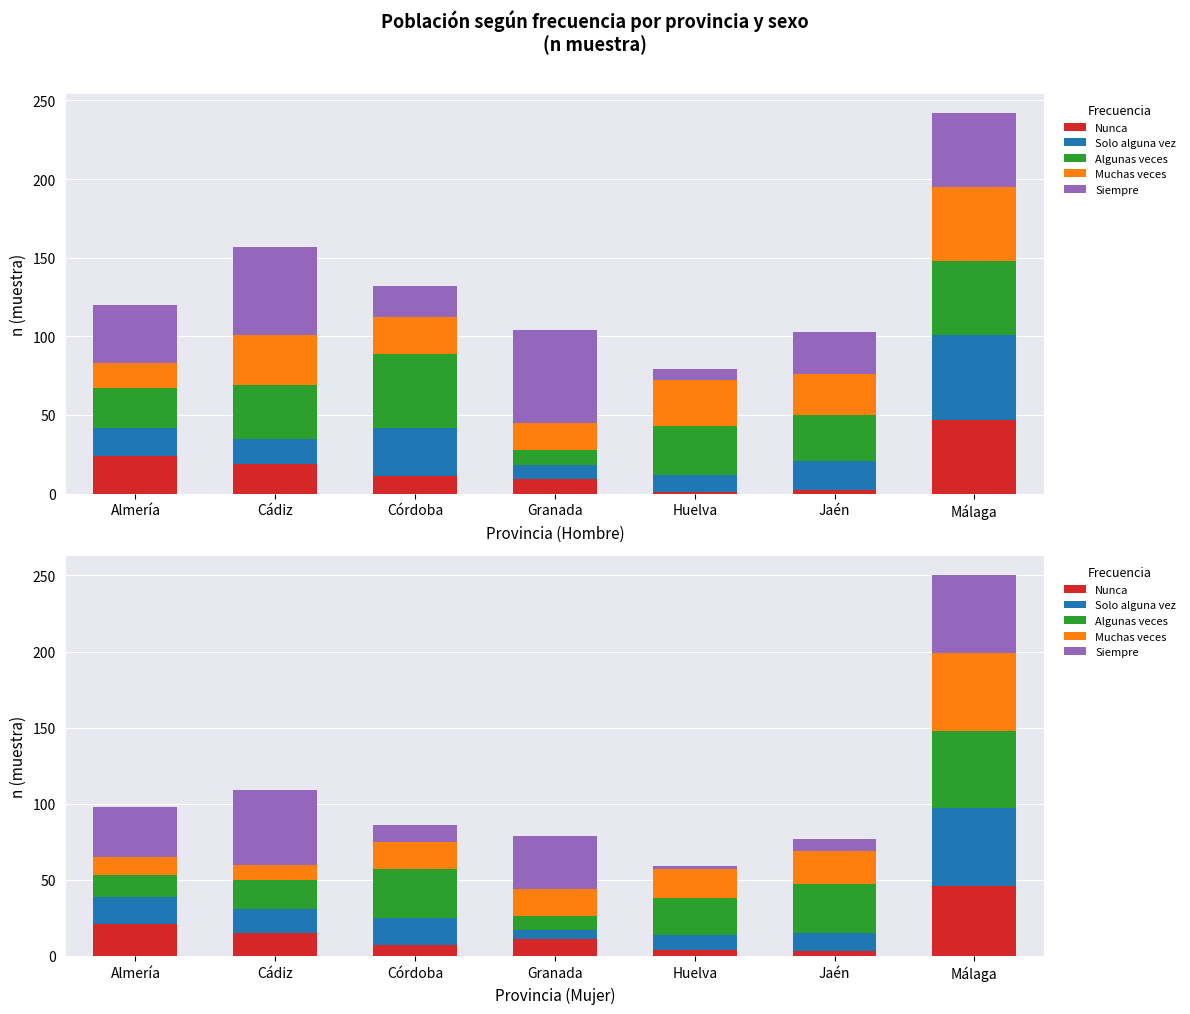

At Huelva, list the series in order from largest to smallest.

Algunas veces, Muchas veces, Solo alguna vez, Nunca, Siempre